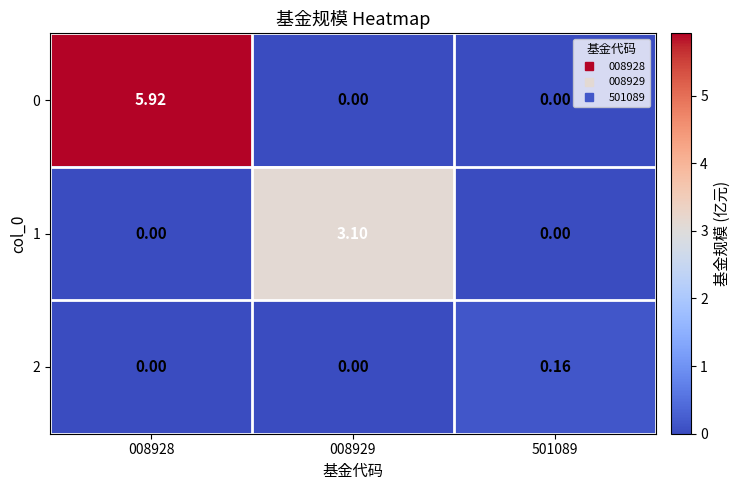

Is the value of 1 at 008929 greater than the value of 0 at 501089?

Yes